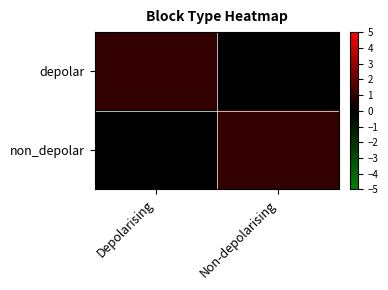

How many series are shown in this chart?

2